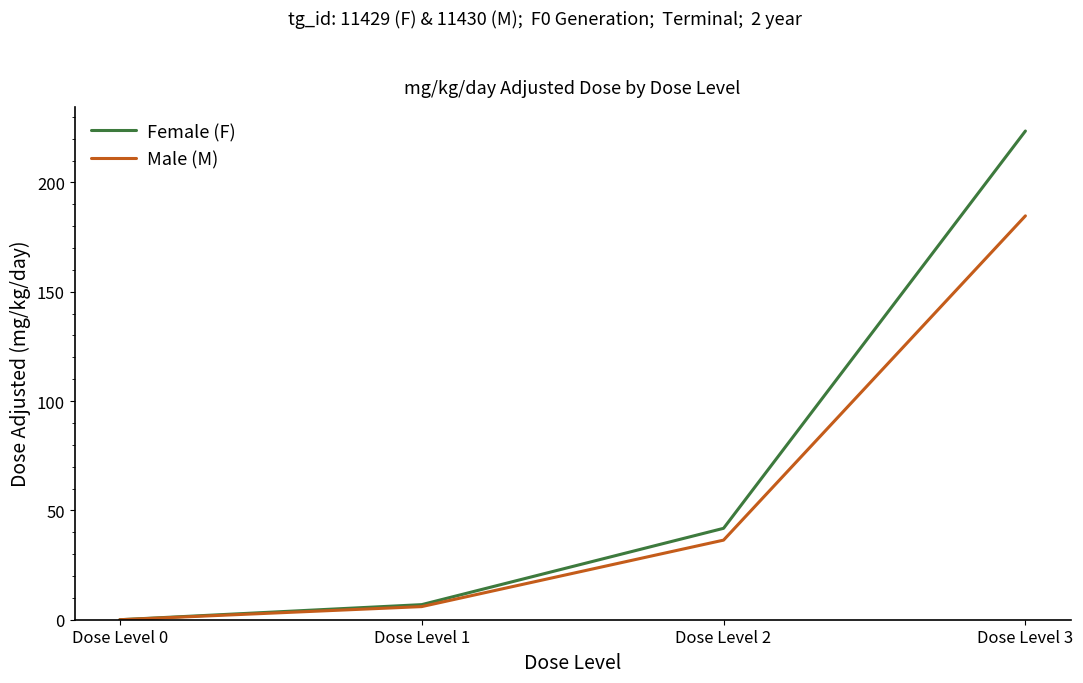

Reading left to right, transcribe all the data shown in this chart.

Female (F): Dose Level 0=0.0	Dose Level 1=6.9	Dose Level 2=41.8	Dose Level 3=223.5
Male (M): Dose Level 0=0.0	Dose Level 1=6.0	Dose Level 2=36.4	Dose Level 3=184.7